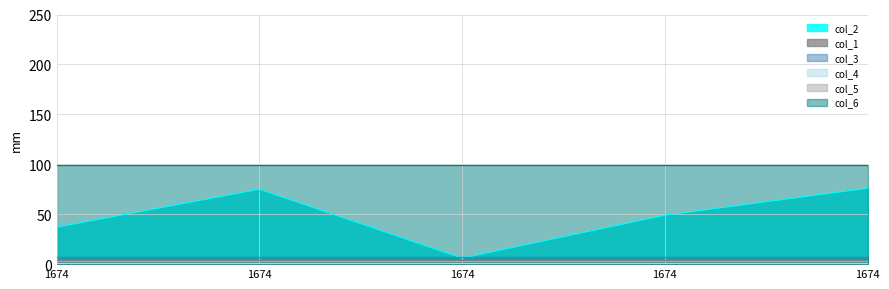

Rank the series by their maximum value, from highest to lowest.

col_6, col_2, col_3, col_1, col_5, col_4